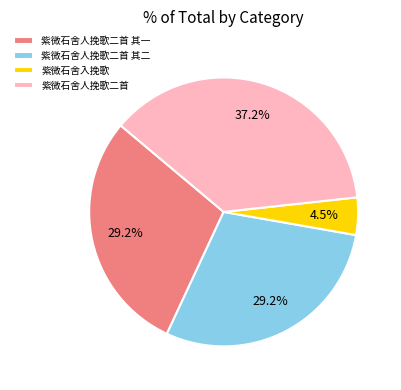

Is it true that 紫微石舍人挽歌二首 其一 is 29% of the pie?

True